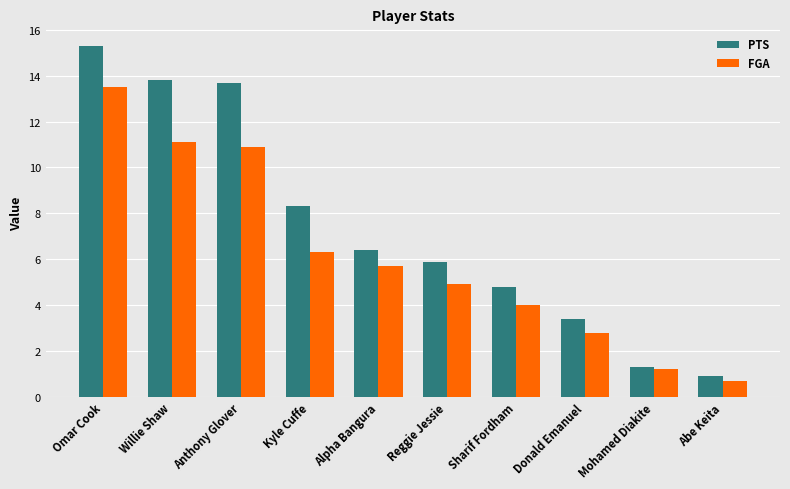

At which label does PTS first exceed 6?

Omar Cook